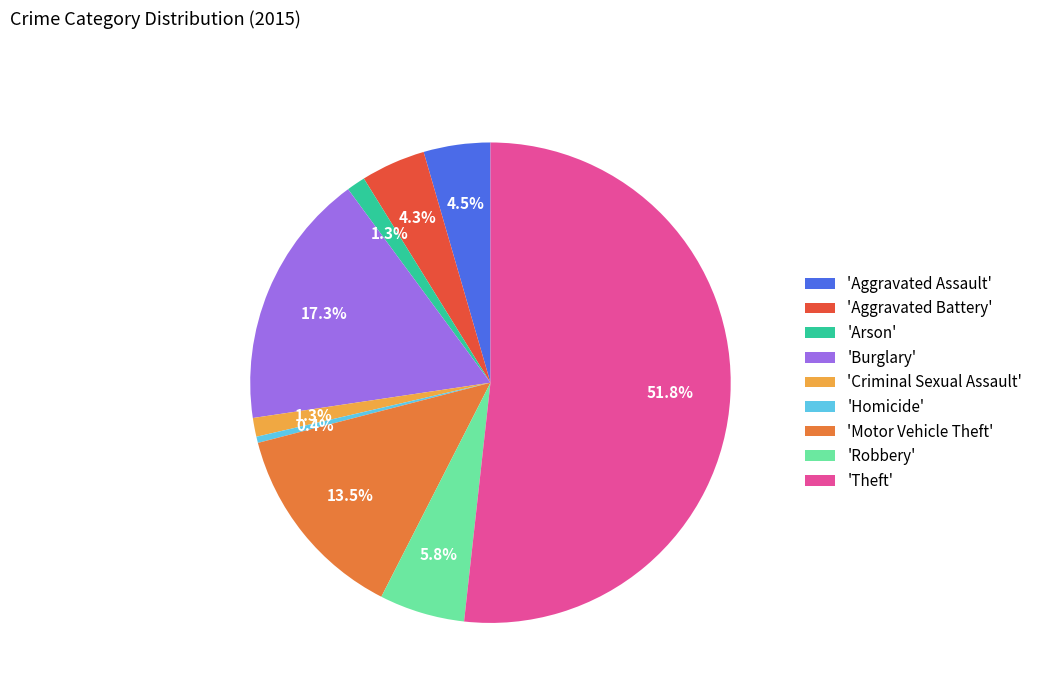

Is there a majority slice in this chart?

Yes